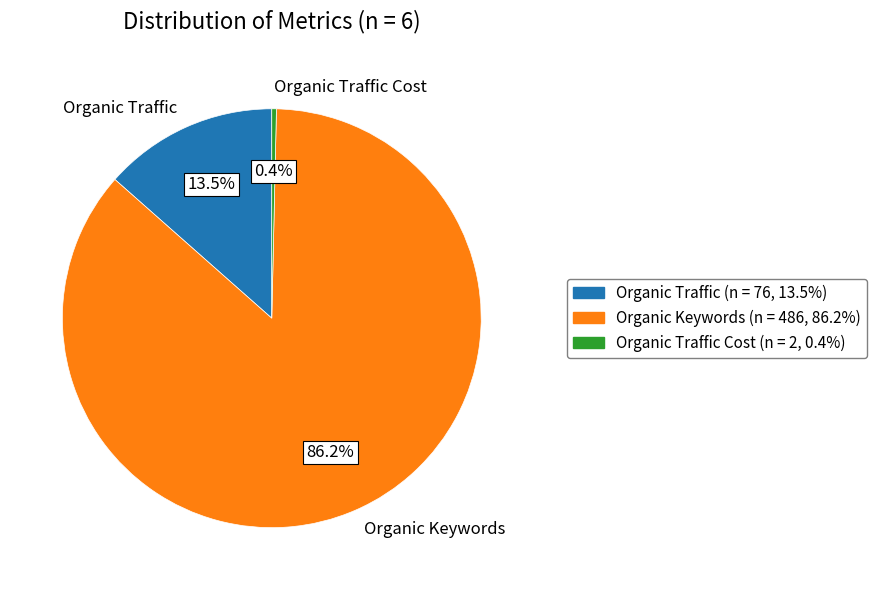

What is the smallest slice in the pie chart?

Organic Traffic Cost